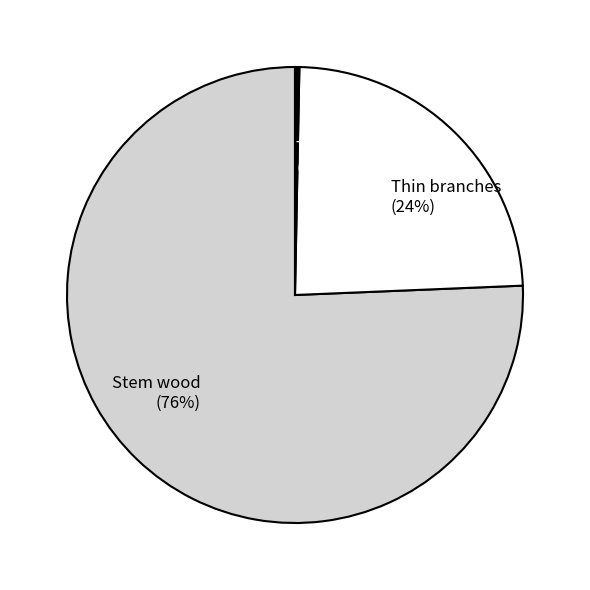

Is the sum of Thick branches and Stem wood greater than half?

Yes